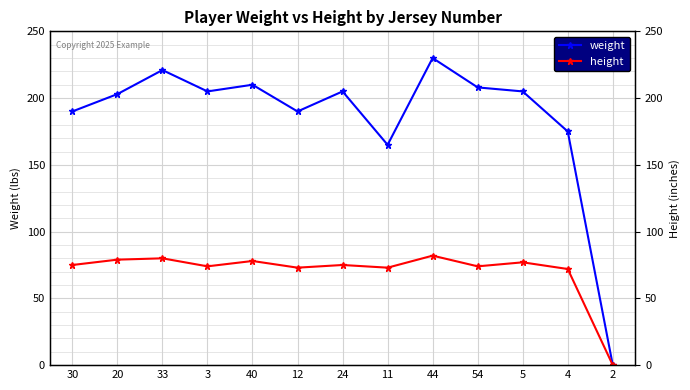

What is the total value across all series at 33?

301